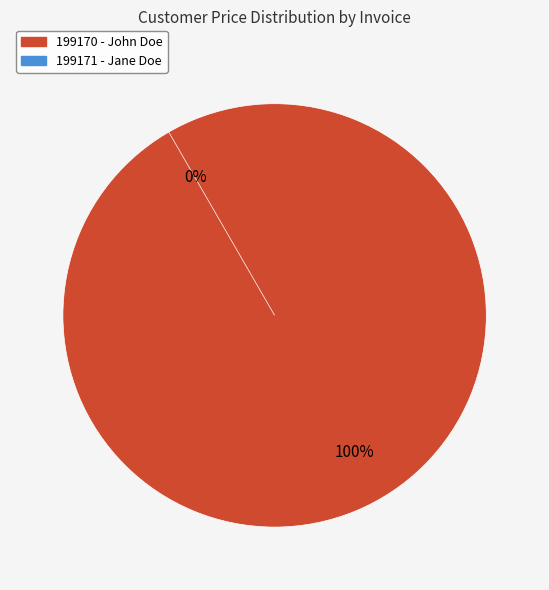

What is the majority slice?

199170 - John Doe